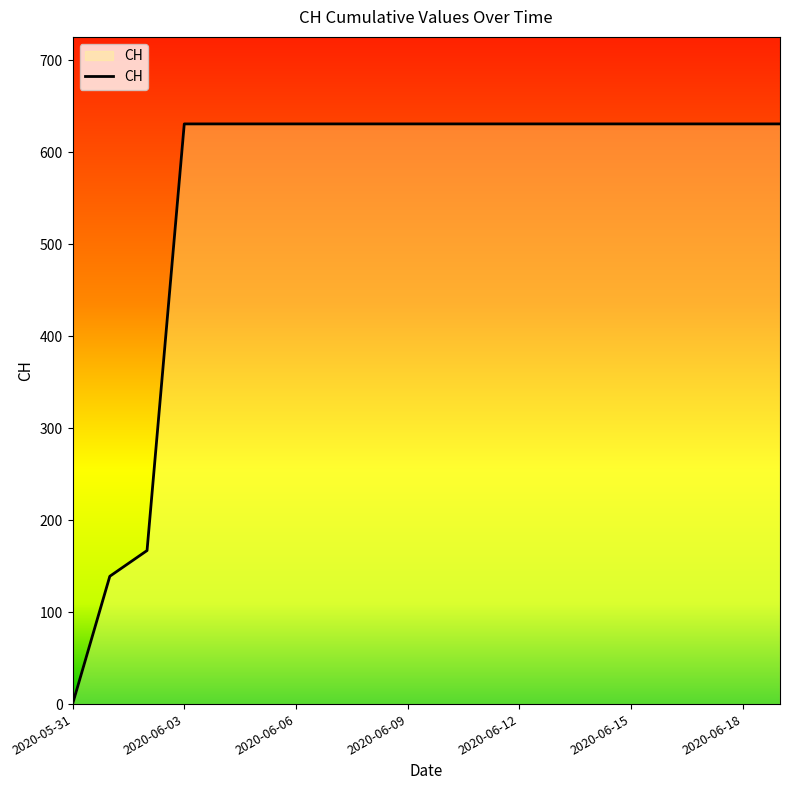

Does the chart have visible grid lines?

No